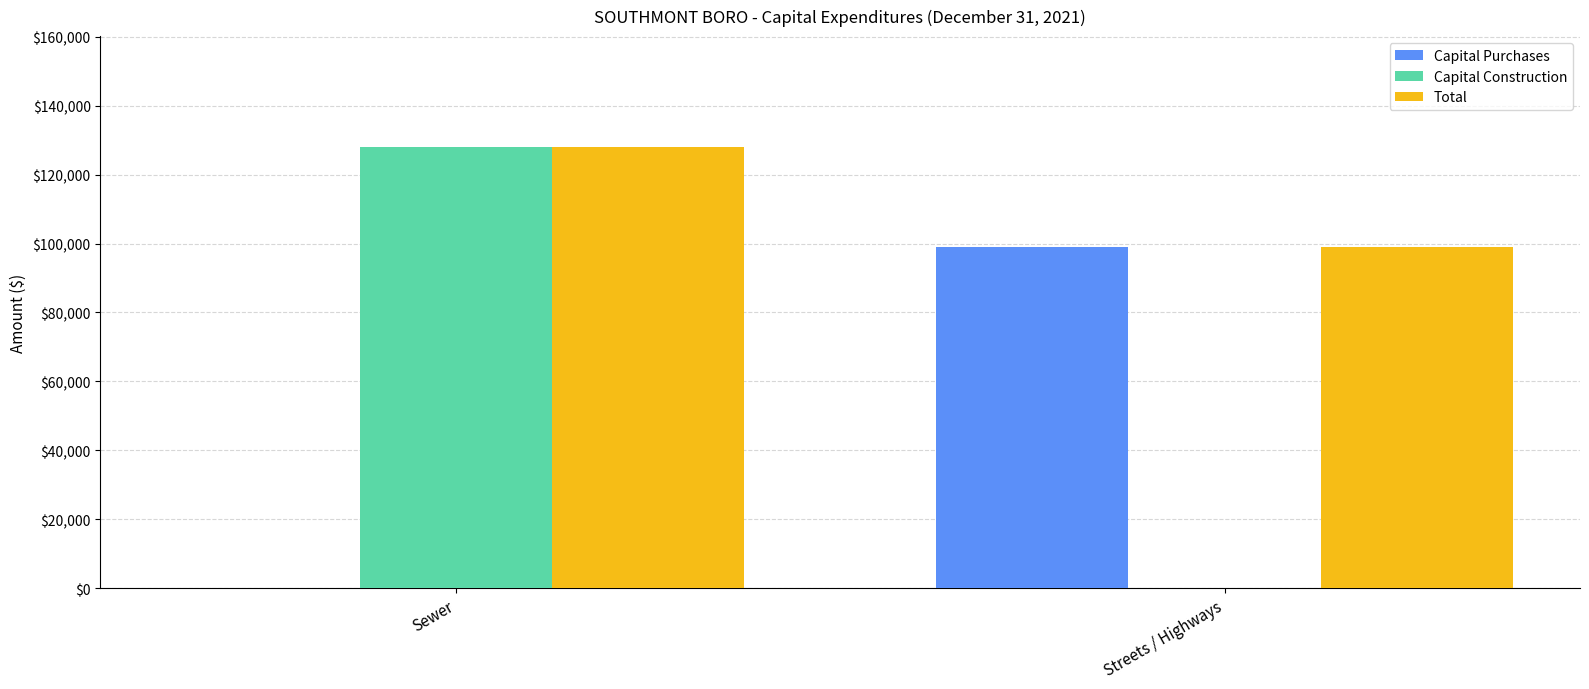

Which category has the highest value in the Capital Construction series?

Sewer